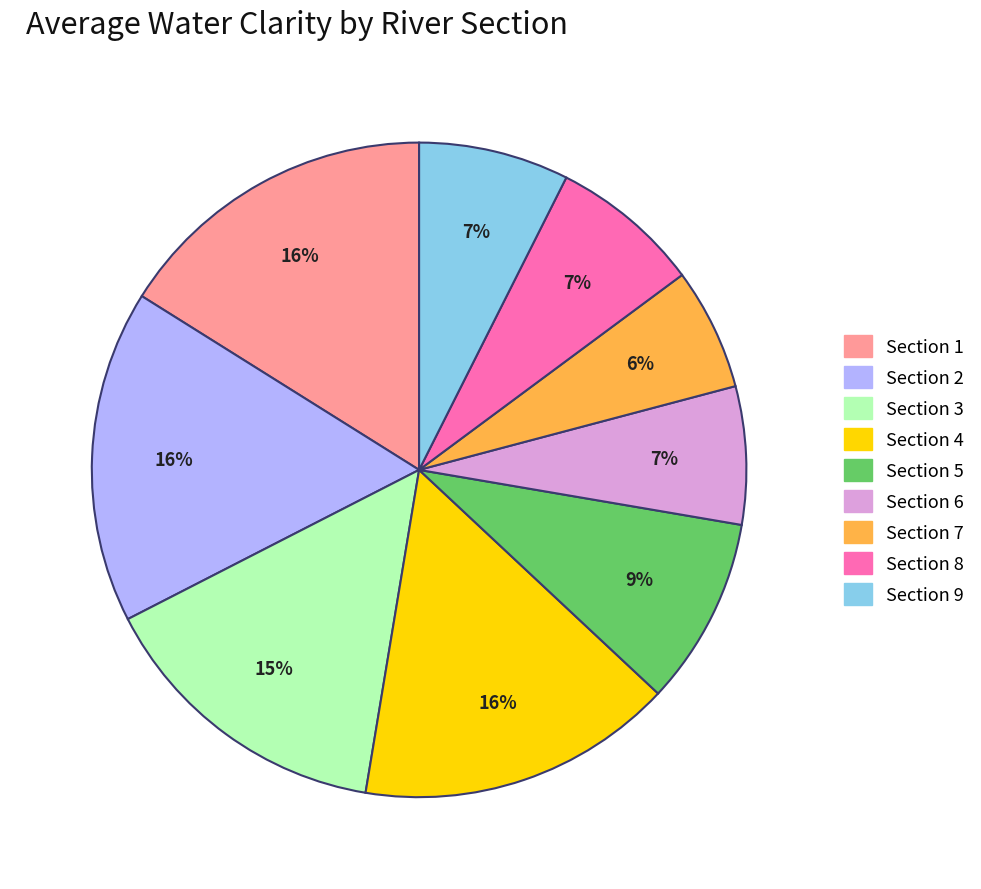

To the nearest percent, what is the difference between the largest and smallest slice percentages?

10%